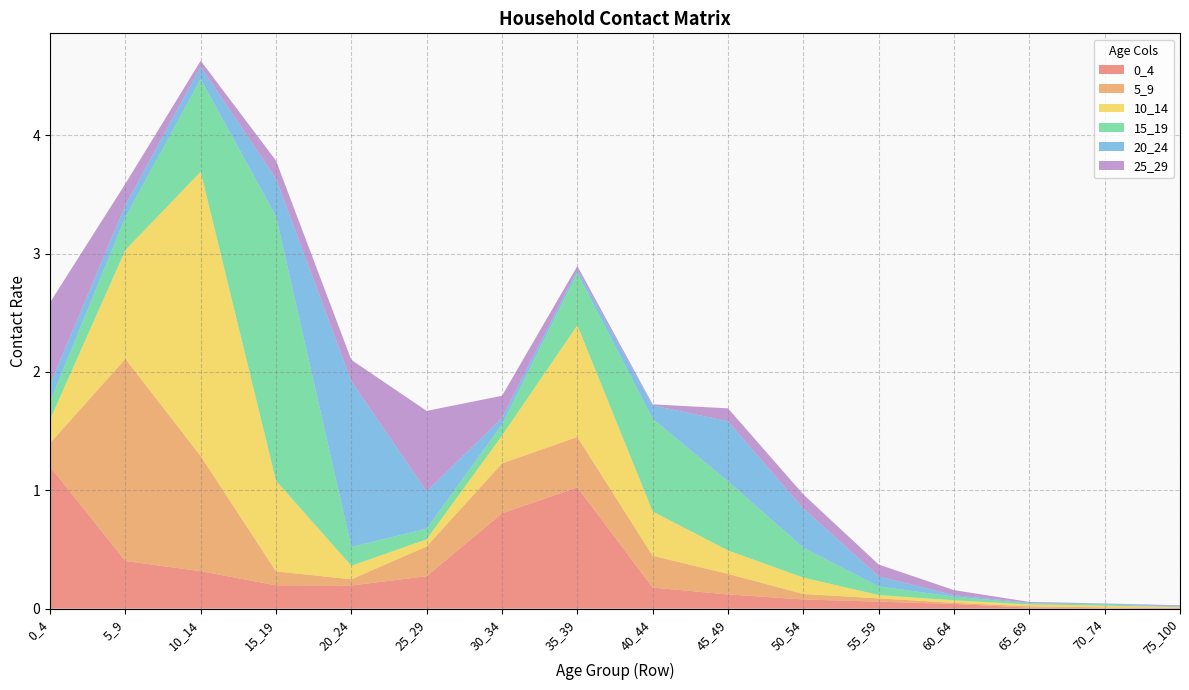

Reading left to right, list all the values displayed in this chart.

0_4: 1.2	0.4	0.3	0.2	0.2	0.3	0.8	1.0	0.2	0.1	0.1	0.1	0.0	0.0	0.0	0.0
5_9: 0.2	1.7	1.0	0.1	0.1	0.3	0.4	0.4	0.3	0.2	0.0	0.0	0.0	0.0	0.0	0.0
10_14: 0.2	0.9	2.4	0.8	0.1	0.1	0.2	0.9	0.4	0.2	0.1	0.0	0.0	0.0	0.0	0.0
15_19: 0.1	0.3	0.8	2.2	0.2	0.1	0.1	0.4	0.8	0.6	0.3	0.1	0.0	0.0	0.0	0.0
20_24: 0.1	0.1	0.1	0.3	1.4	0.3	0.1	0.0	0.1	0.5	0.3	0.1	0.0	0.0	0.0	0.0
25_29: 0.7	0.2	0.1	0.2	0.2	0.7	0.2	0.0	0.0	0.1	0.1	0.1	0.0	0.0	0.0	0.0